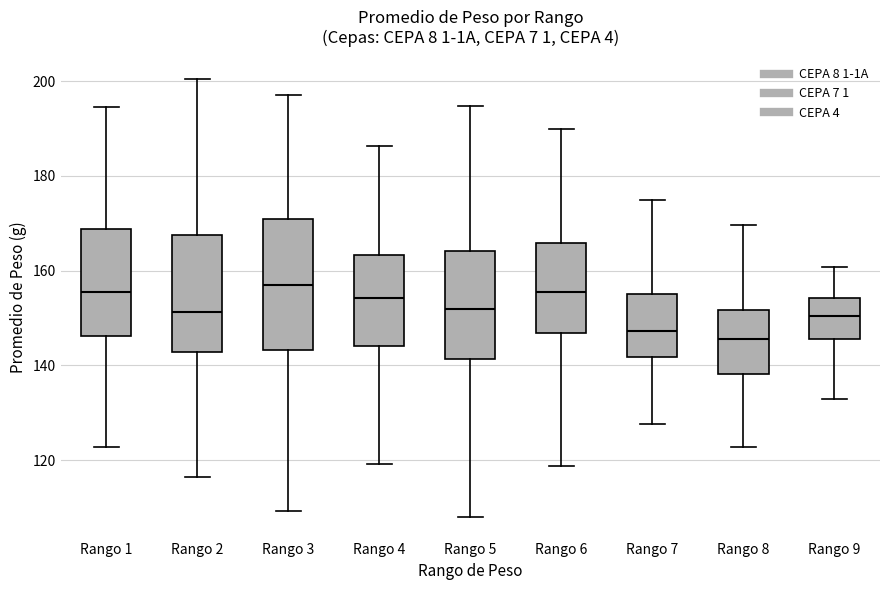

Where does the upper whisker of the box for Rango 4 end on the y-axis? The values are not printed on the chart, so give them approximately, as read against the axis.

186